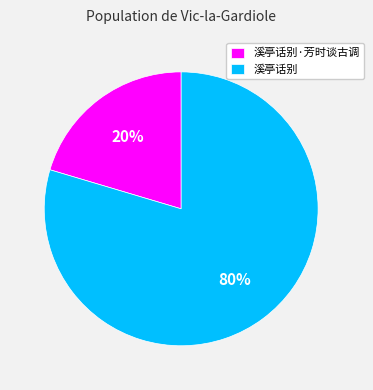

Which slice is the smallest?

溪亭话别·芳时谈古调